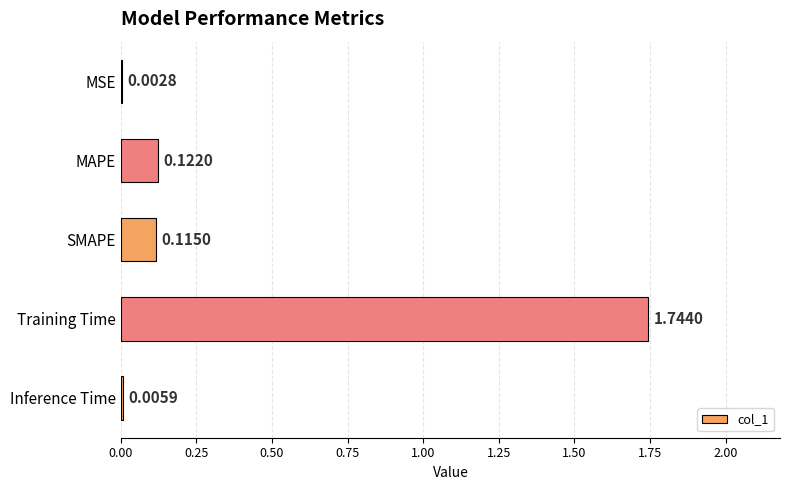

Where is the data nearest to the value 0?

MSE